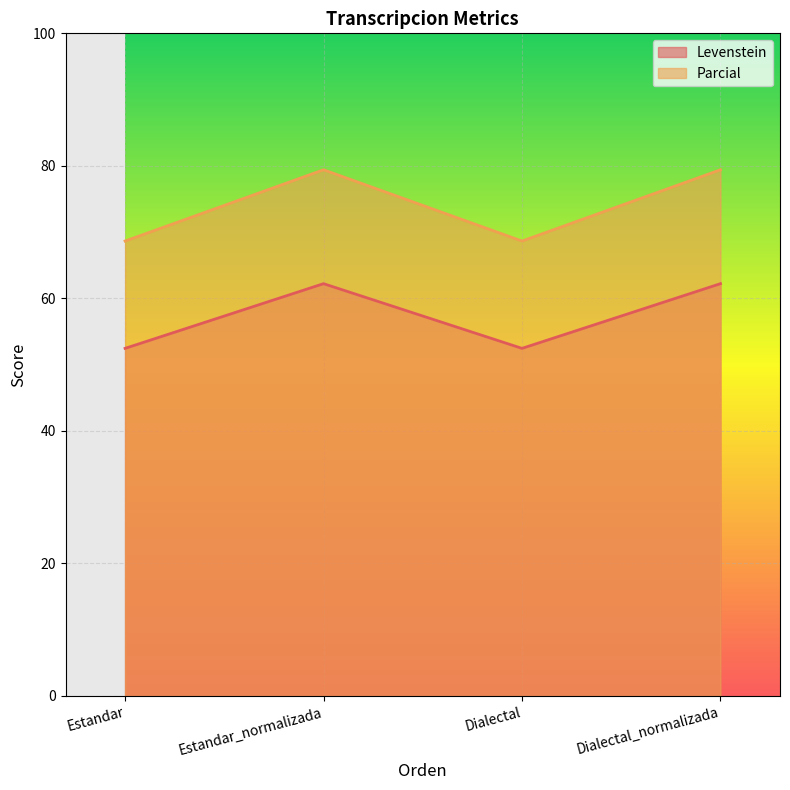

How many data points does each series have?

4